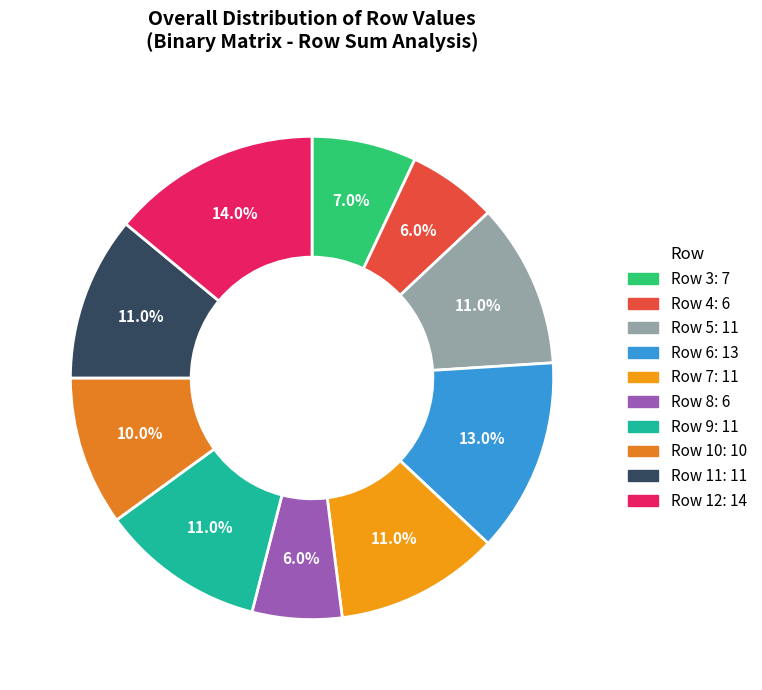

Is it true that Row 10 is 10% of the pie?

True